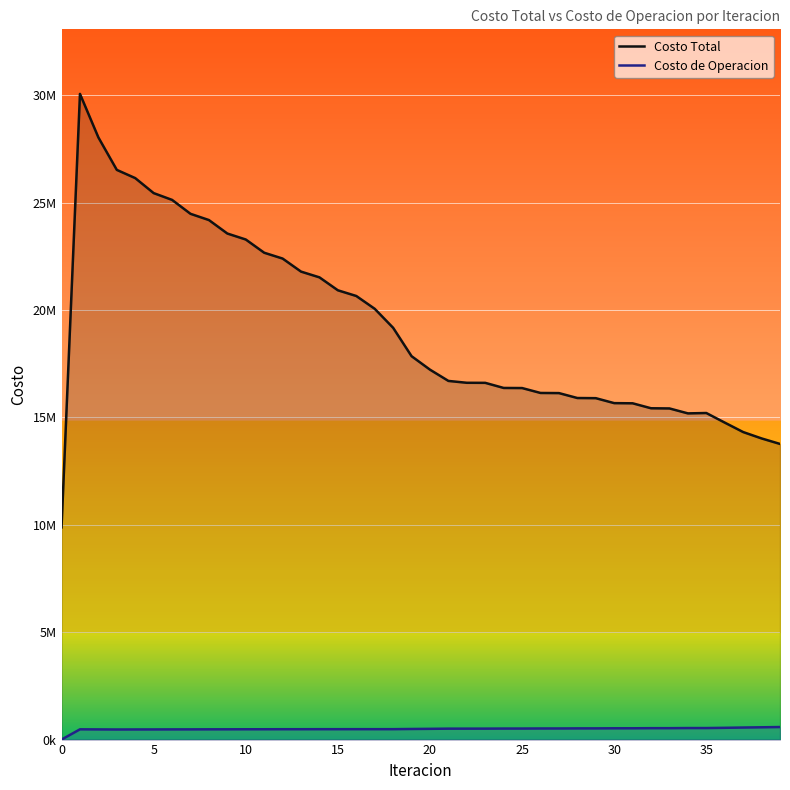

The value of Costo Total at 35 is 15201084.8. True or false?

True